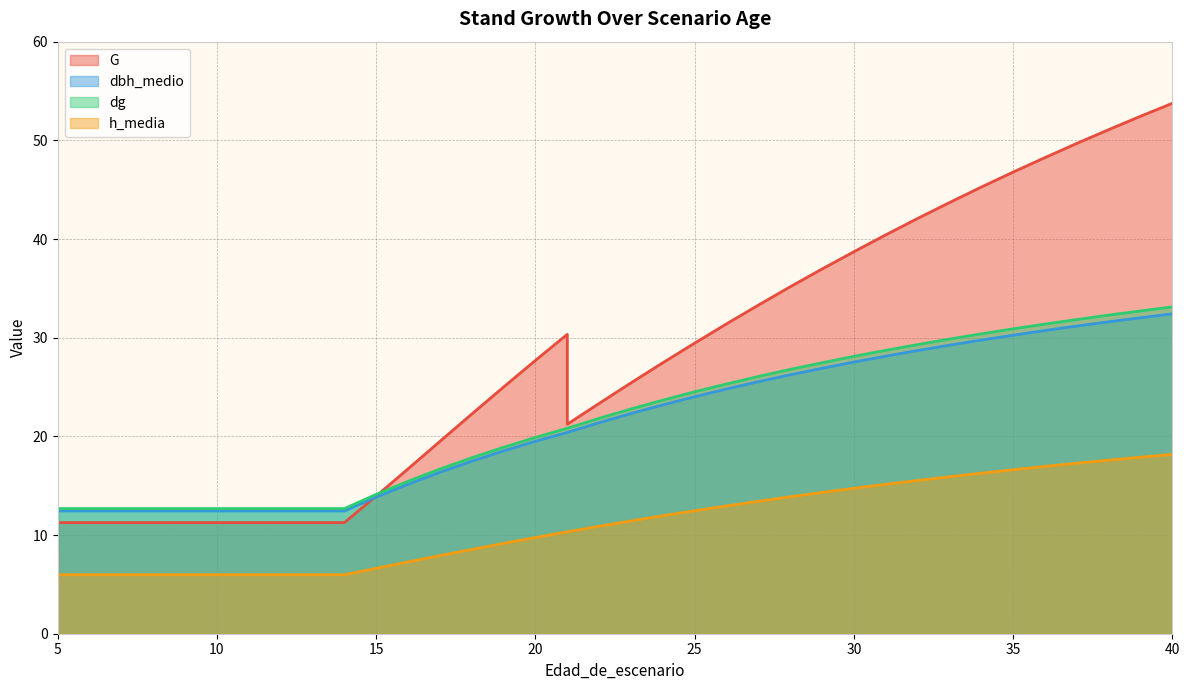

What is the difference between the dbh_medio values at 5 and 15?

1.4